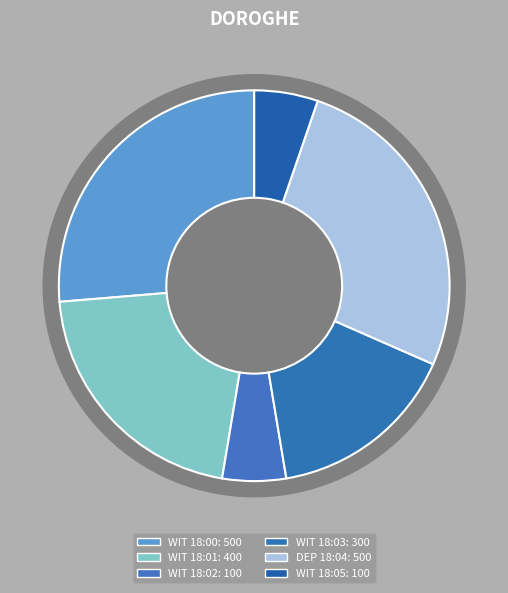

To the nearest percent, what percentage of the pie is WIT 18:05?

5%